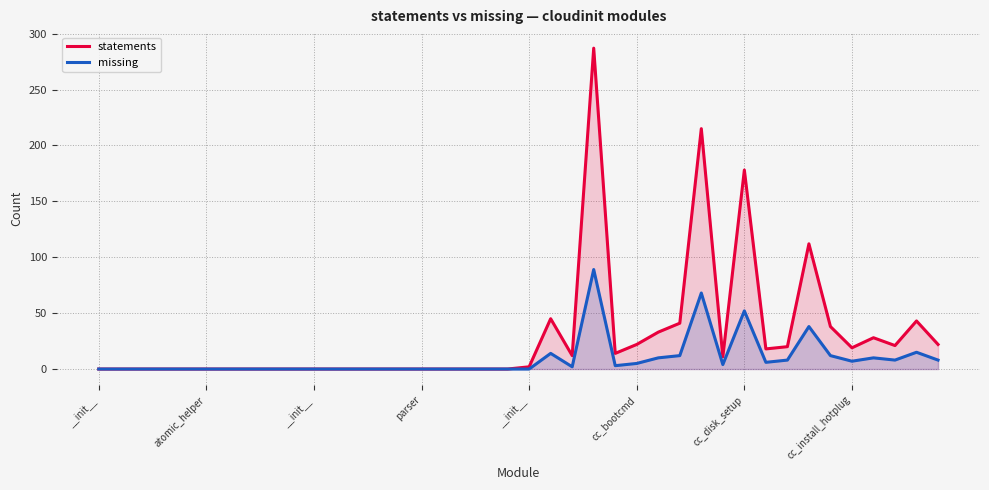

How many interior local peaks does the missing series have?

7